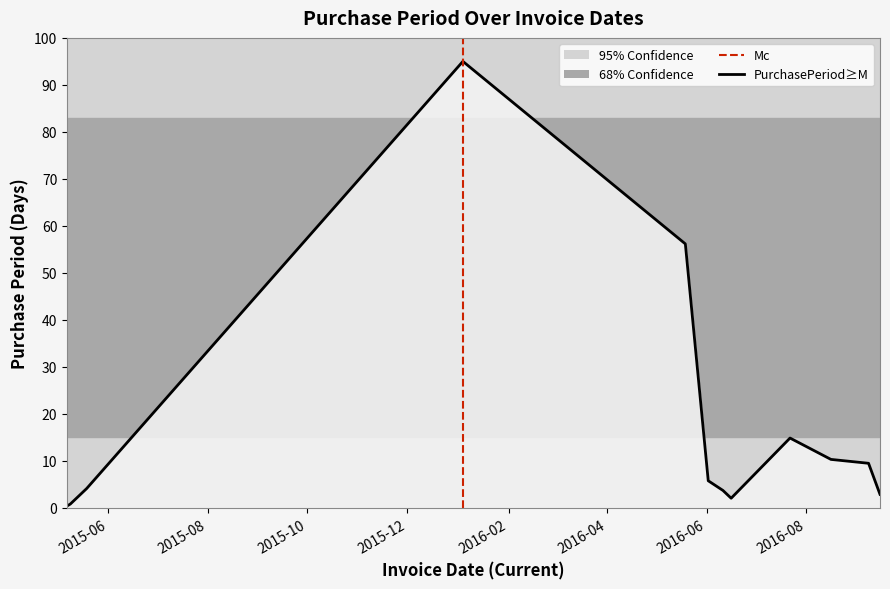

What is the greatest value displayed?

95.0